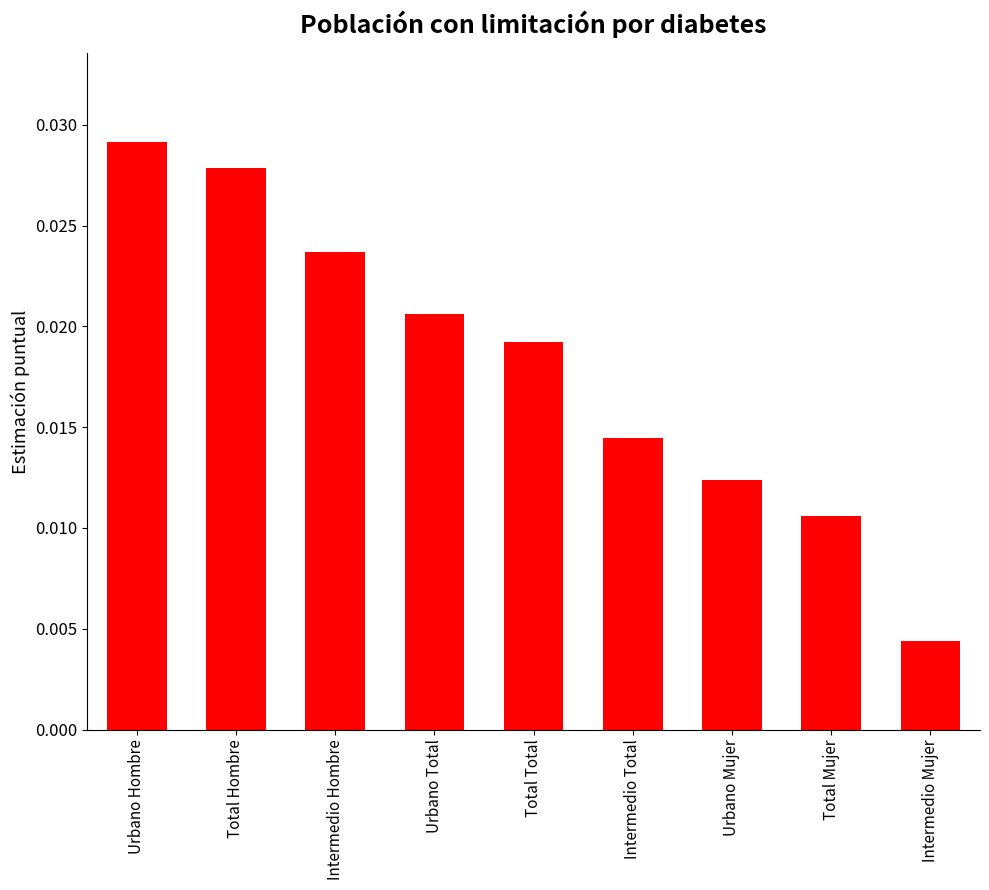

Are the bars horizontal?

No